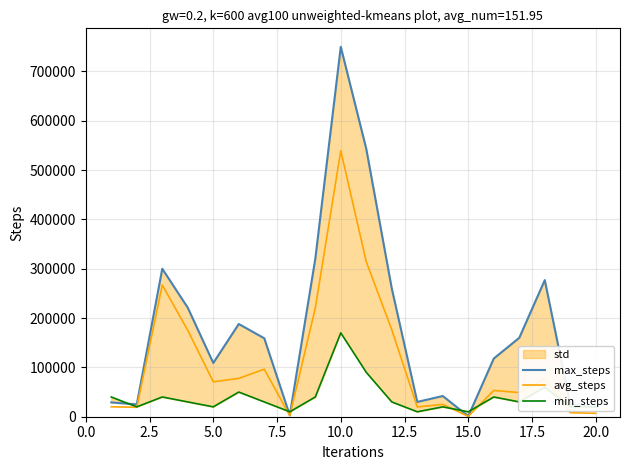

How many data points in avg_steps are above 70850?

9